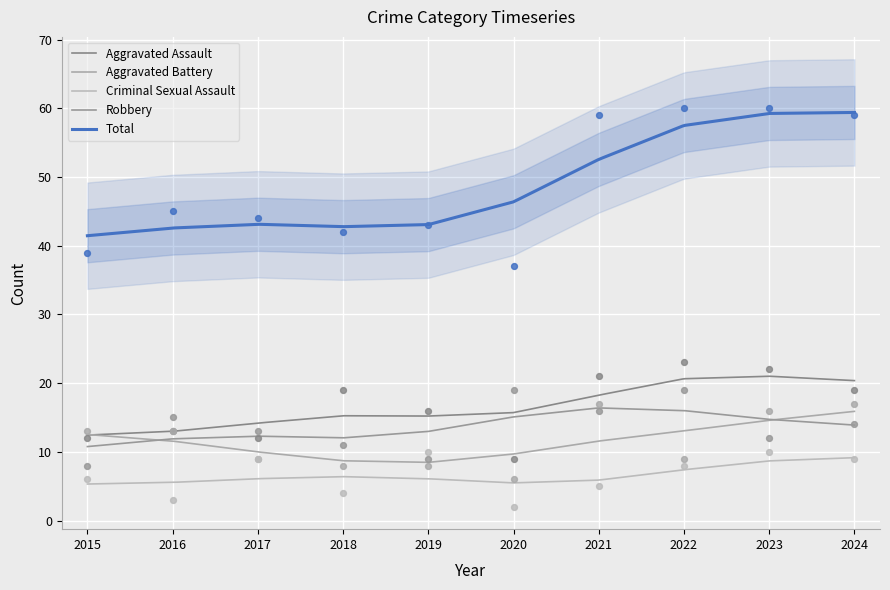

What is the total value across all series at 2015?

78